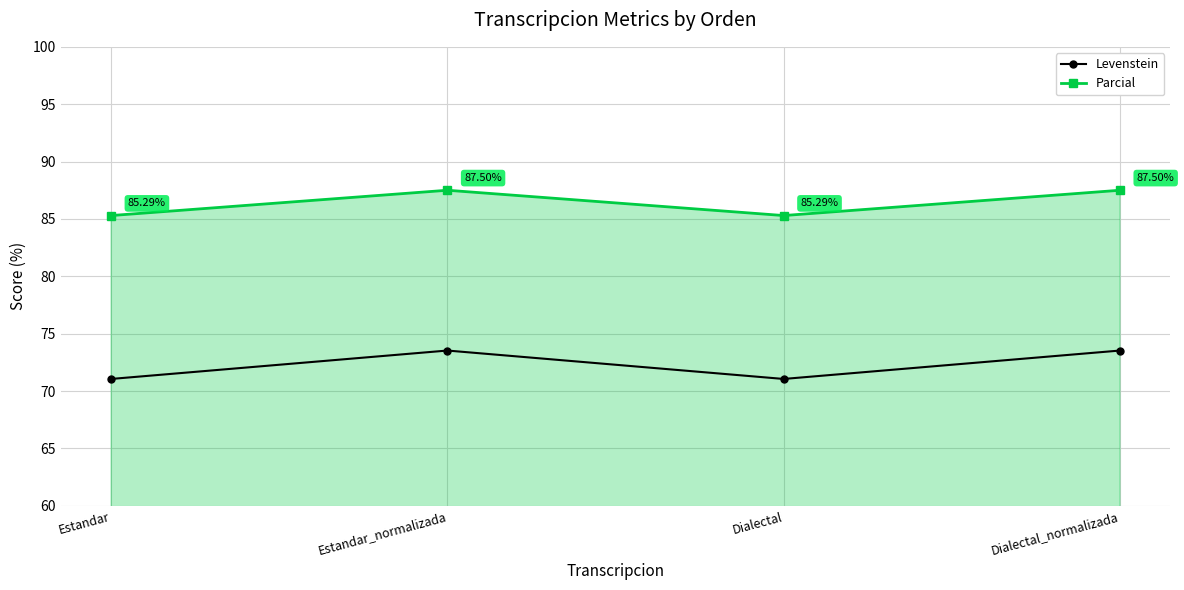

What is the difference between the highest and lowest values at Dialectal?

14.2